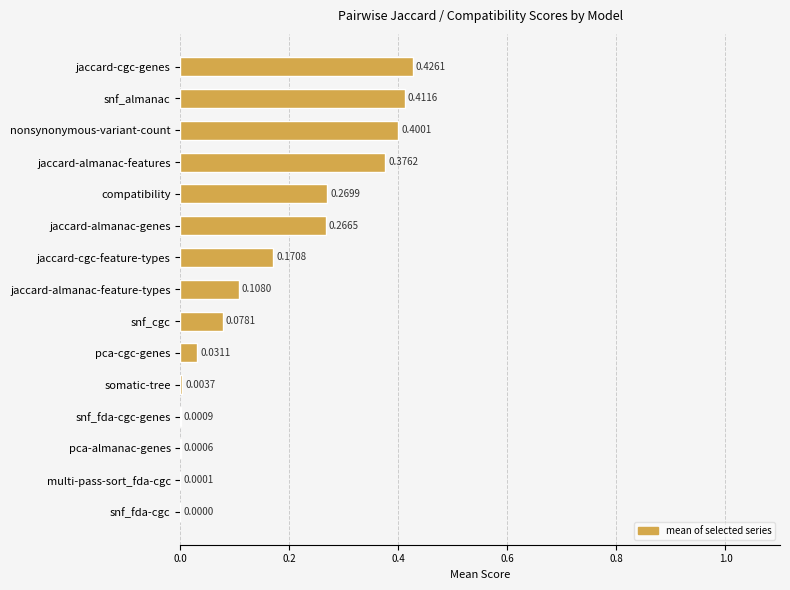

What is the sum of the values at jaccard-almanac-features and nonsynonymous-variant-count?

0.8